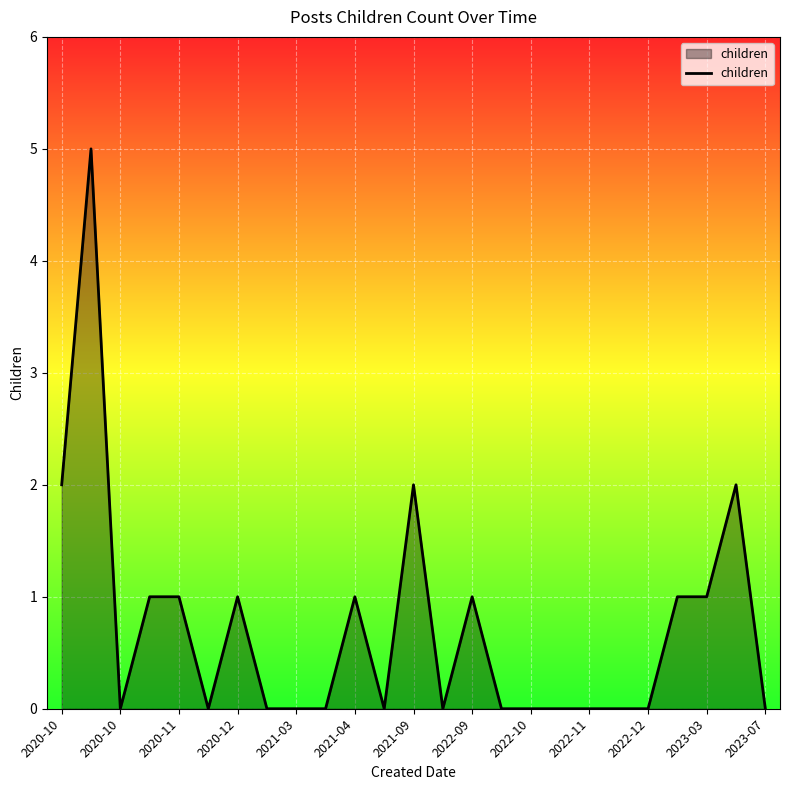

What is the difference between the maximum and minimum values?

5